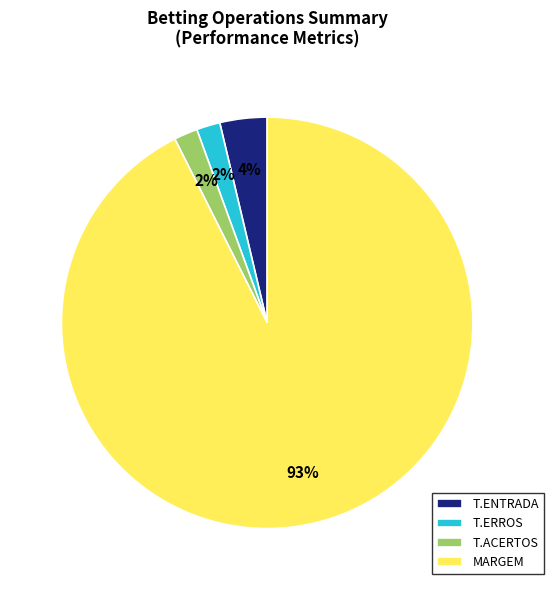

To the nearest percent, what portion does T.ACERTOS represent?

2%